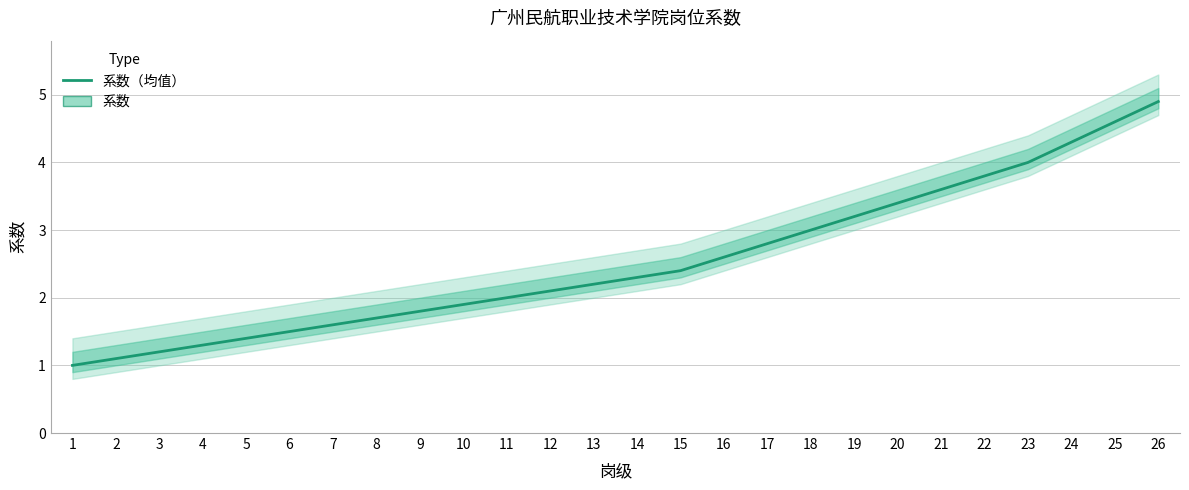

True or false: the data has more than 2 interior local peaks.

False